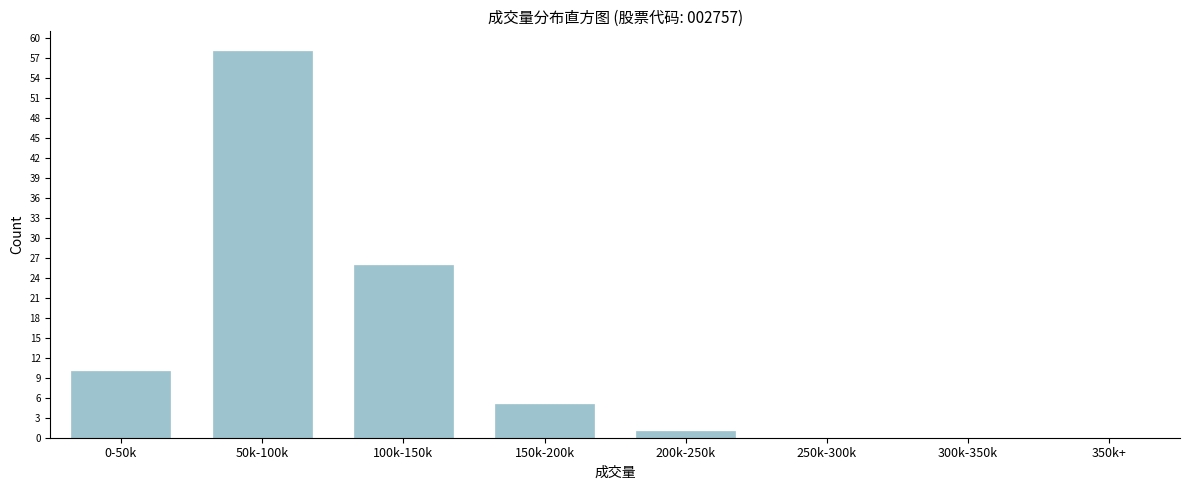

Reading left to right, what are all the values shown in this chart?

0-50k=10	50k-100k=58	100k-150k=26	150k-200k=5	200k-250k=1	250k-300k=0	300k-350k=0	350k+=0